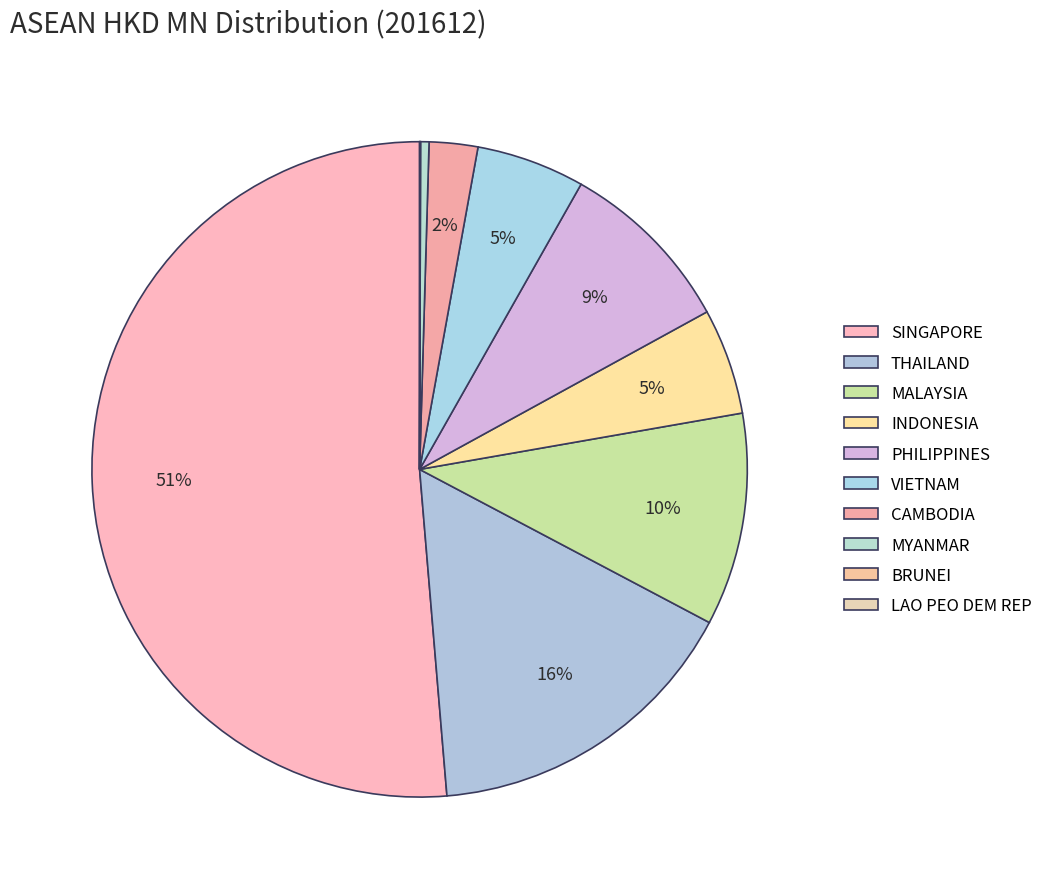

Which has a higher value, BRUNEI or LAO PEO DEM REP?

BRUNEI